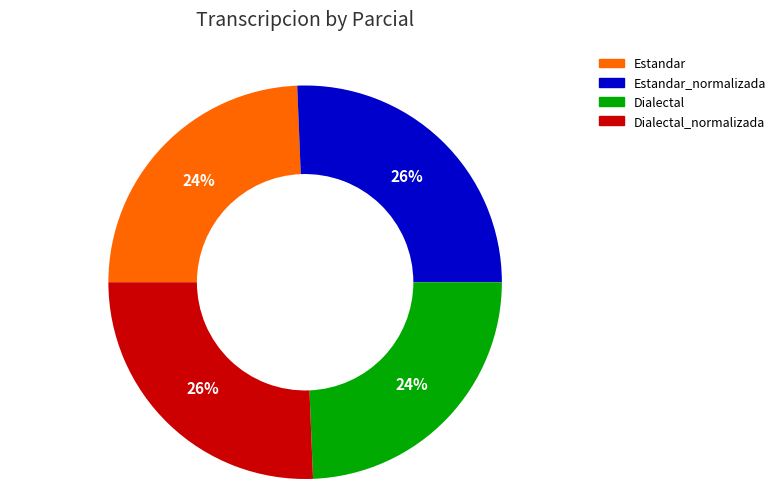

What percentage is the Dialectal slice, to the nearest percent?

24%